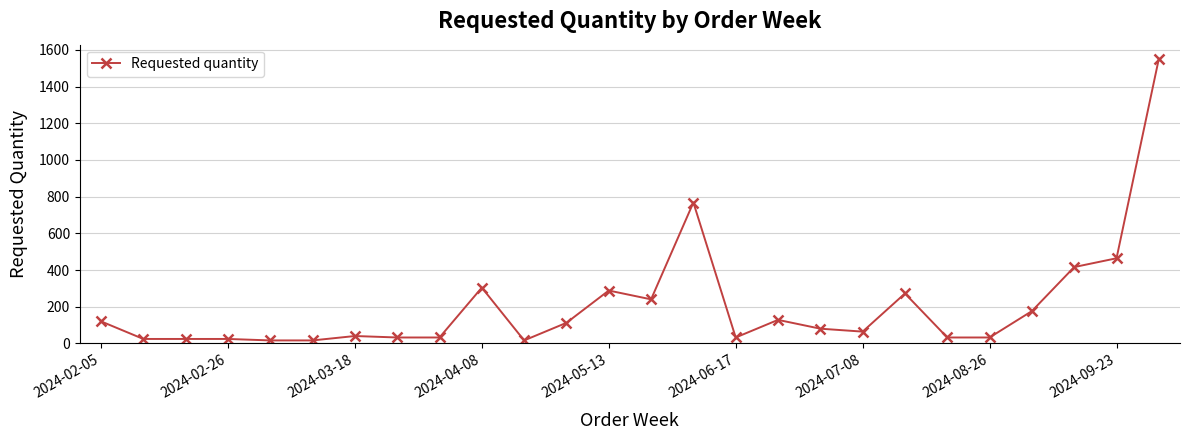

What is the difference between the maximum and minimum values?

1536